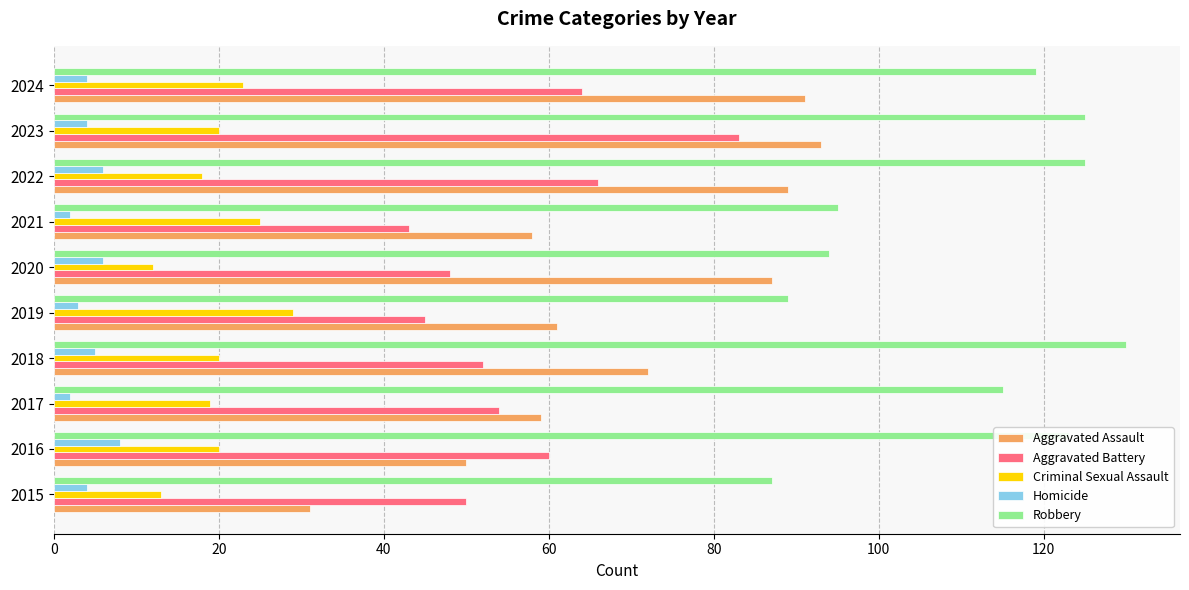

Rank the series by their maximum value, from highest to lowest.

Robbery, Aggravated Assault, Aggravated Battery, Criminal Sexual Assault, Homicide